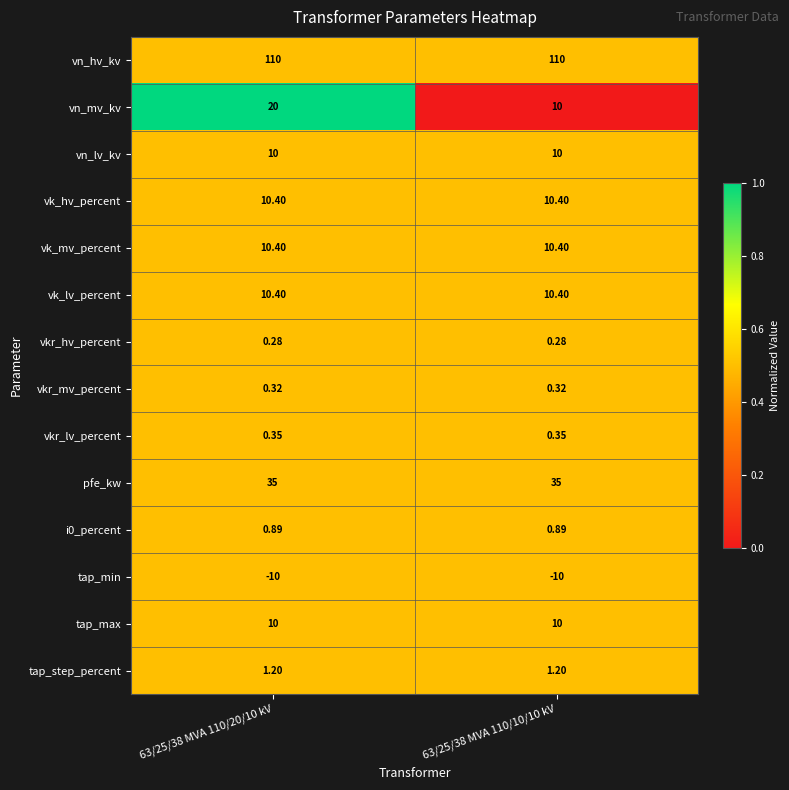

Which series has the widest spread of values?

vn_mv_kv